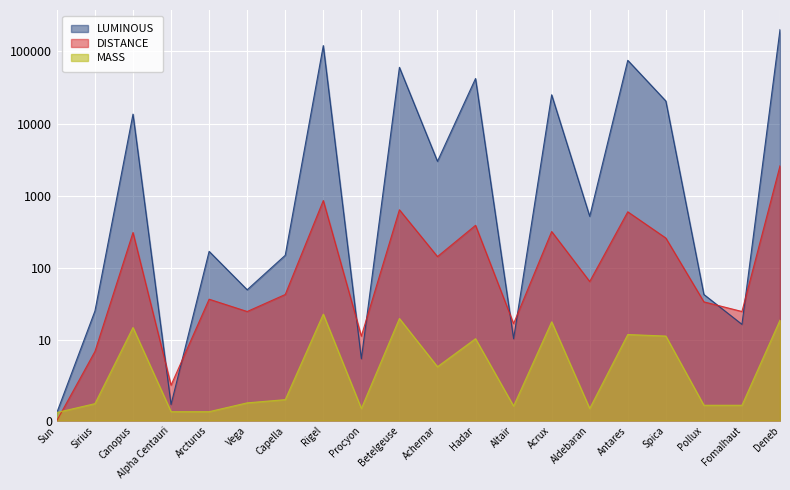

Where is DISTANCE nearest to the value 1300?

Rigel